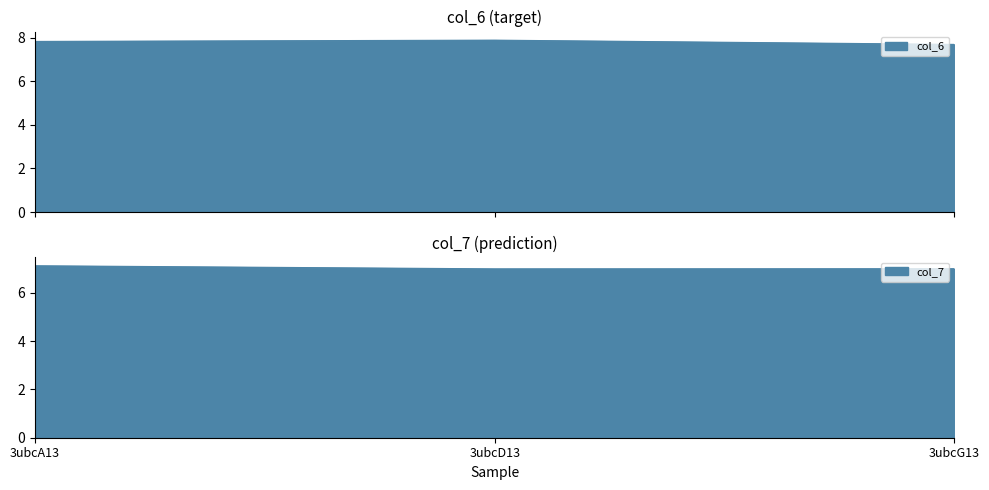

Which series has the widest spread of values?

col_6